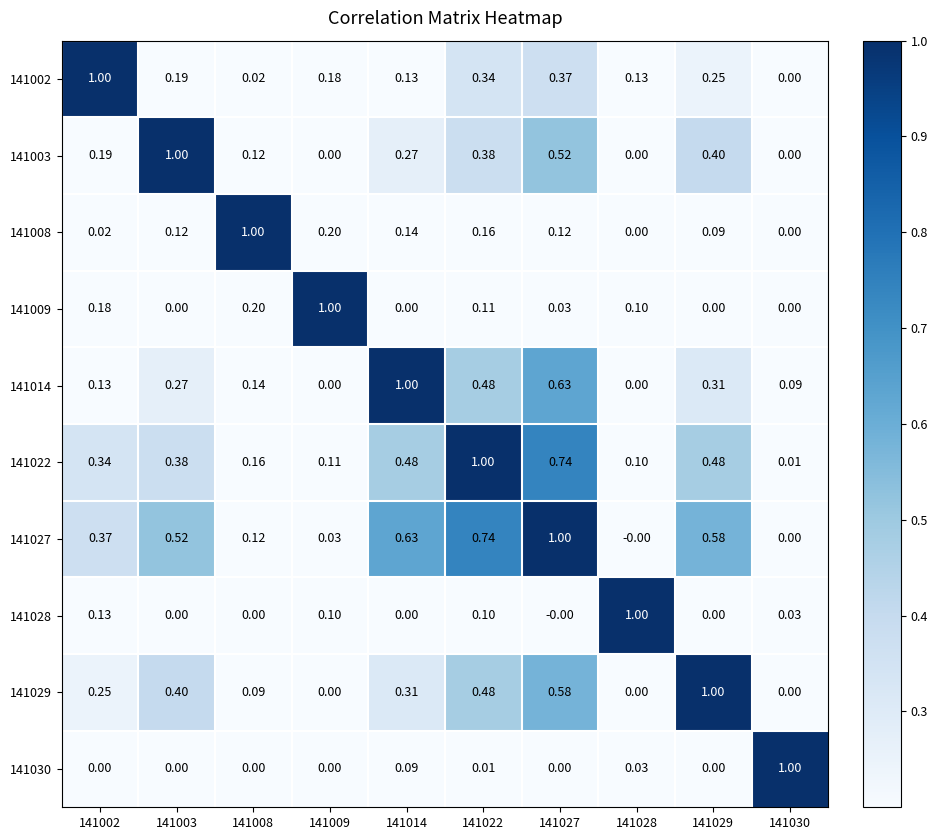

How many distinct data groups are displayed?

10